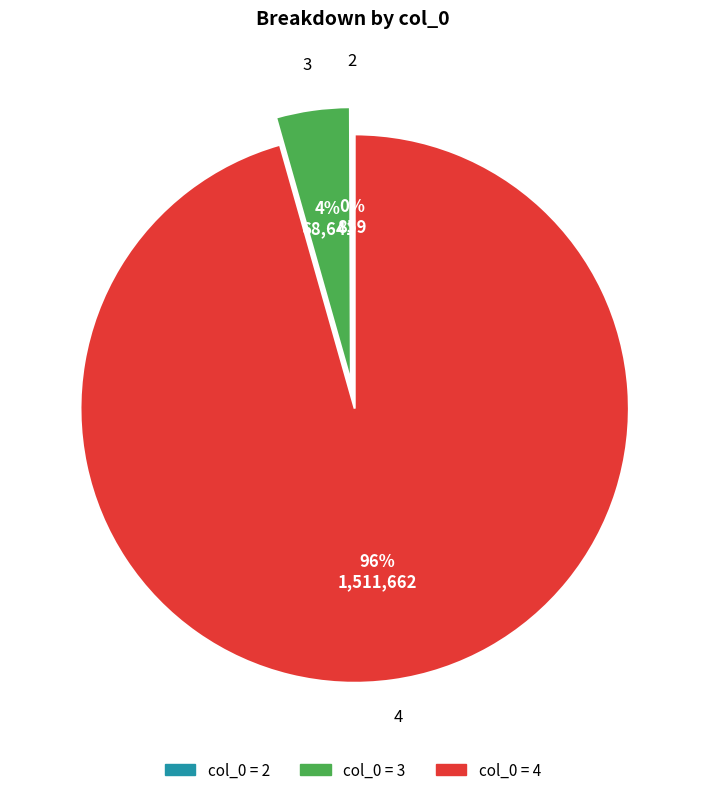

Is there a majority slice in this chart?

Yes